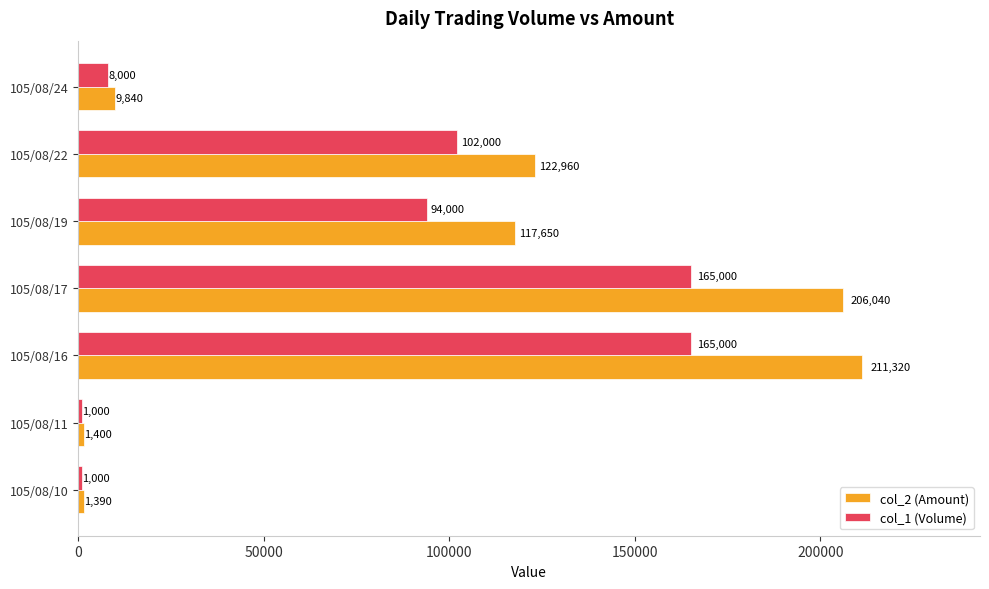

Rank the series by their average value, from lowest to highest.

col_1 (Volume), col_2 (Amount)